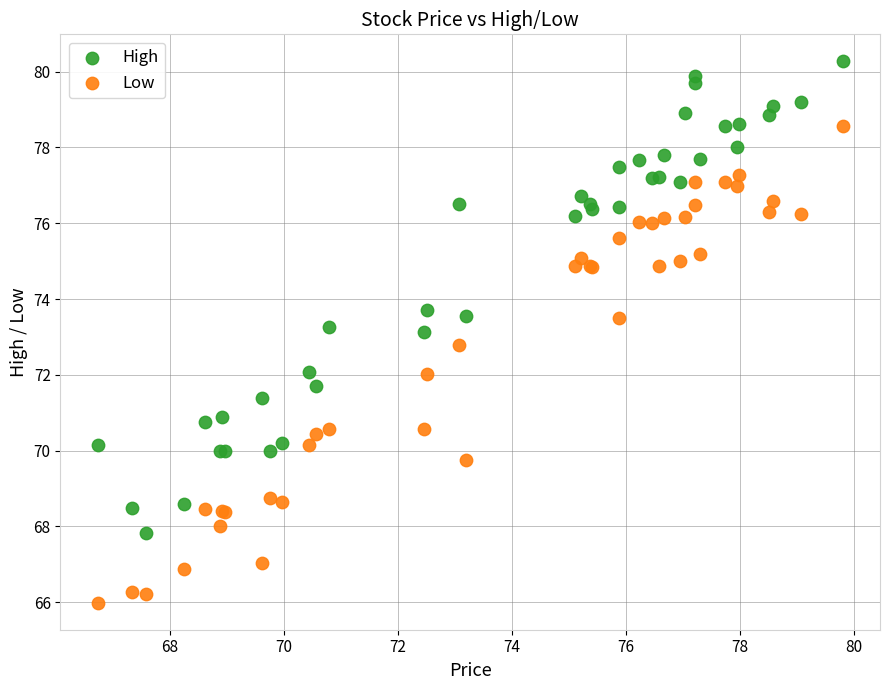

What are all the series names shown in the legend?

High, Low